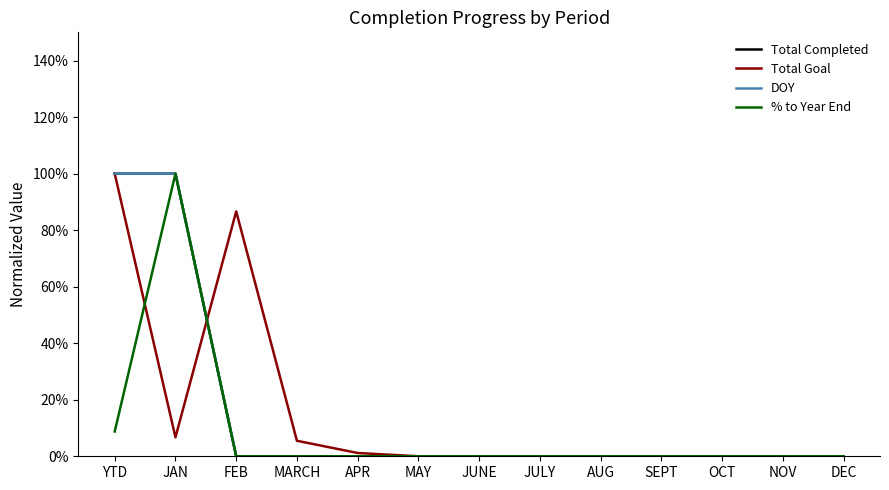

What is the label of the 7th point from the left?

JUNE